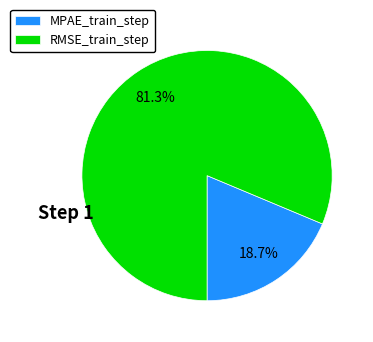

Rank the categories by value from highest to lowest.

RMSE_train_step, MPAE_train_step